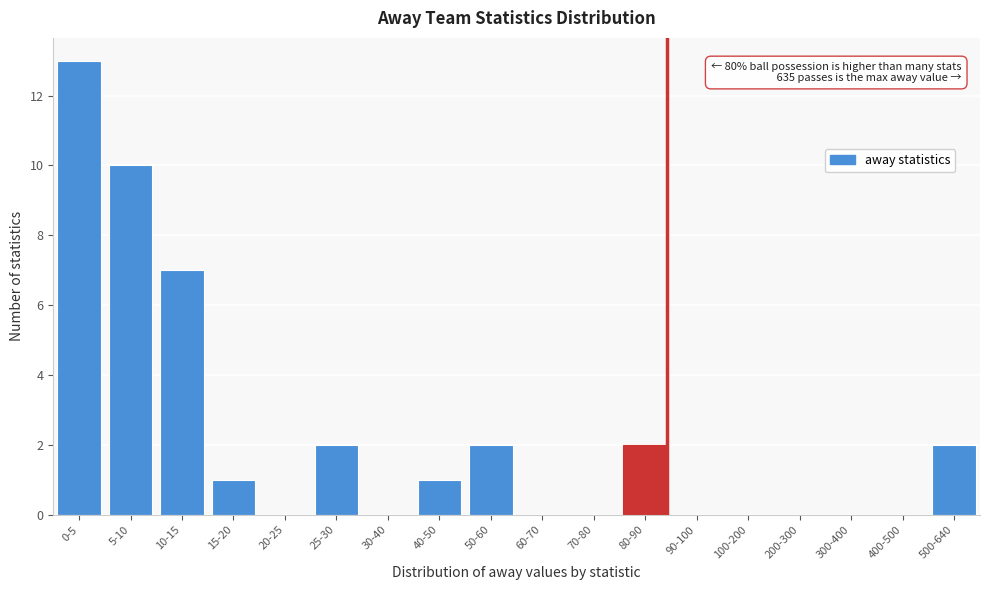

Reading left to right, what are all the values shown in this chart?

0-5=13	5-10=10	10-15=7	15-20=1	20-25=0	25-30=2	30-40=0	40-50=1	50-60=2	60-70=0	70-80=0	80-90=2	90-100=0	100-200=0	200-300=0	300-400=0	400-500=0	500-640=2